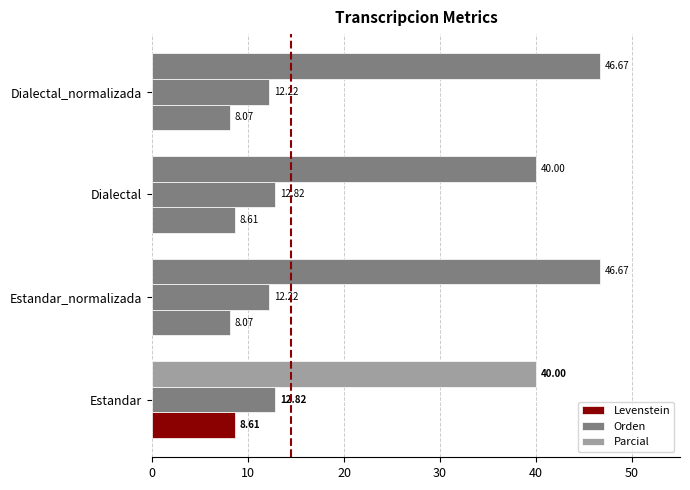

Count the number of data series in this chart.

3